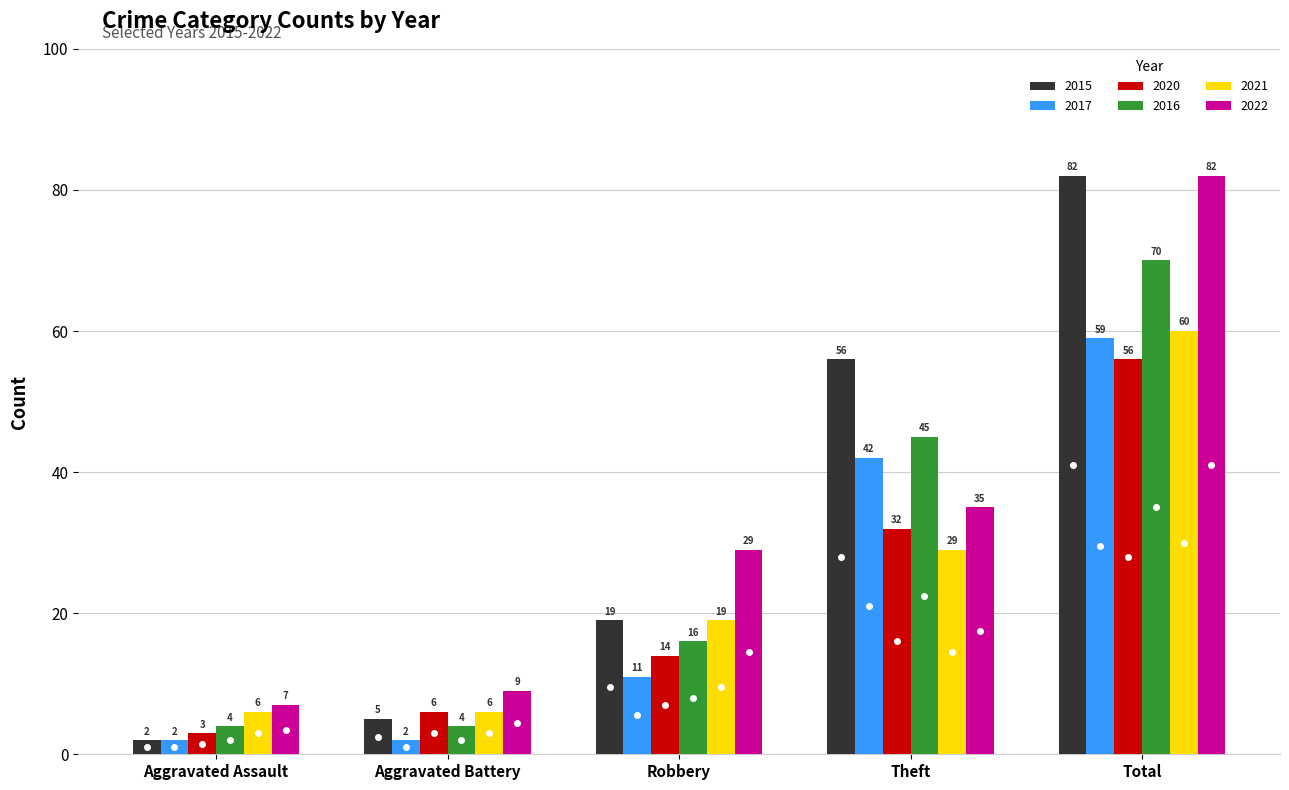

Which series has the largest total across all categories?

2015